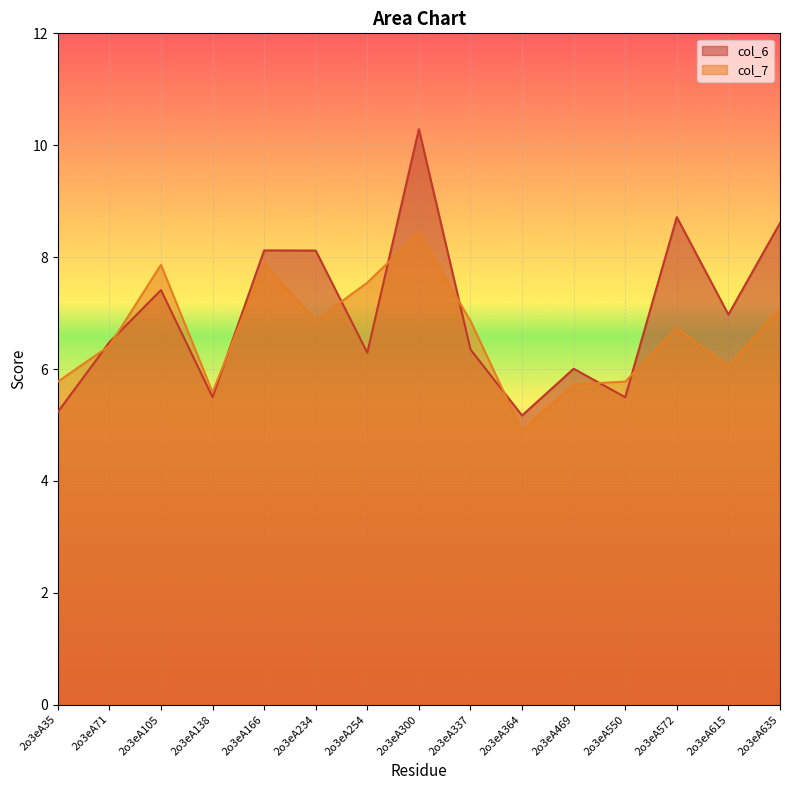

Does the chart display data point markers on the line(s)?

No